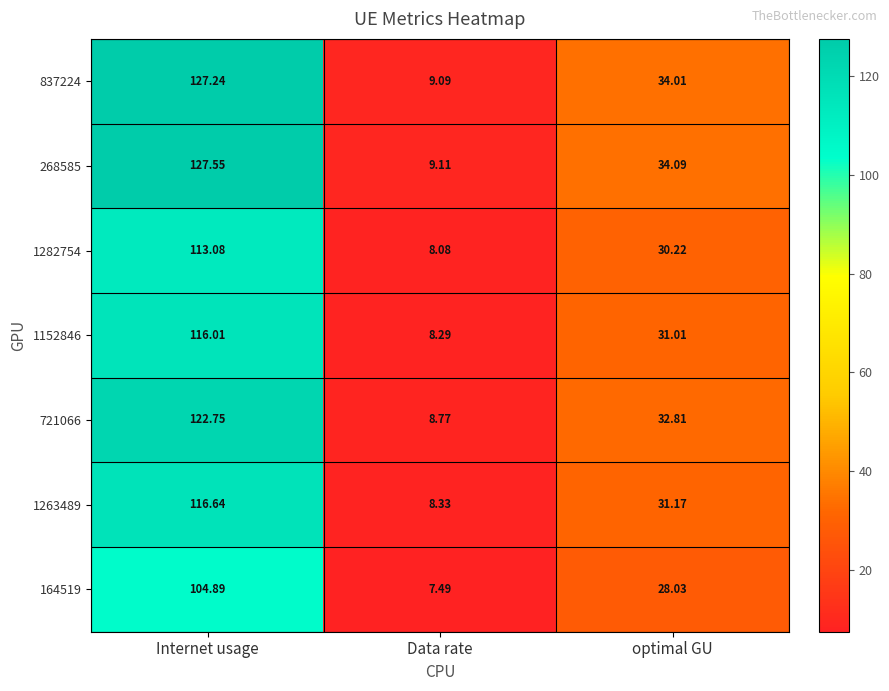

What is the difference between the highest and lowest values at optimal GU?

6.1